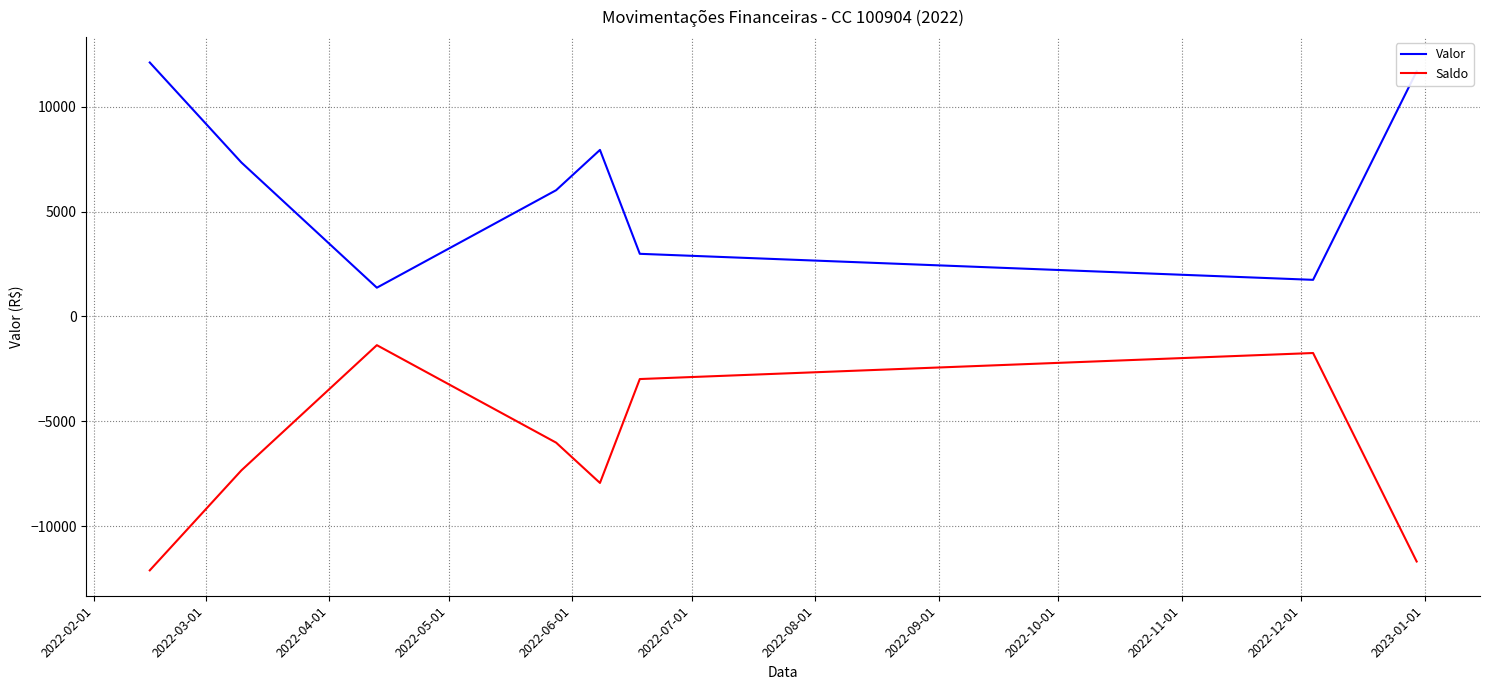

What is the average value of the Saldo series?

-6401.4